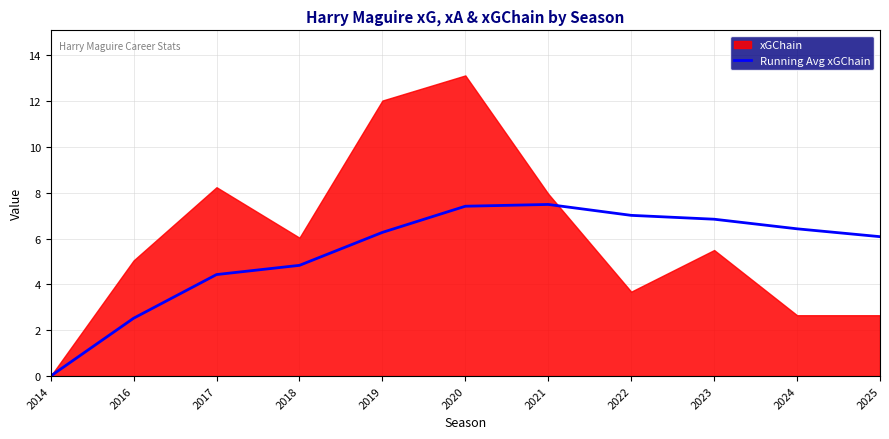

Does the chart have visible grid lines?

Yes